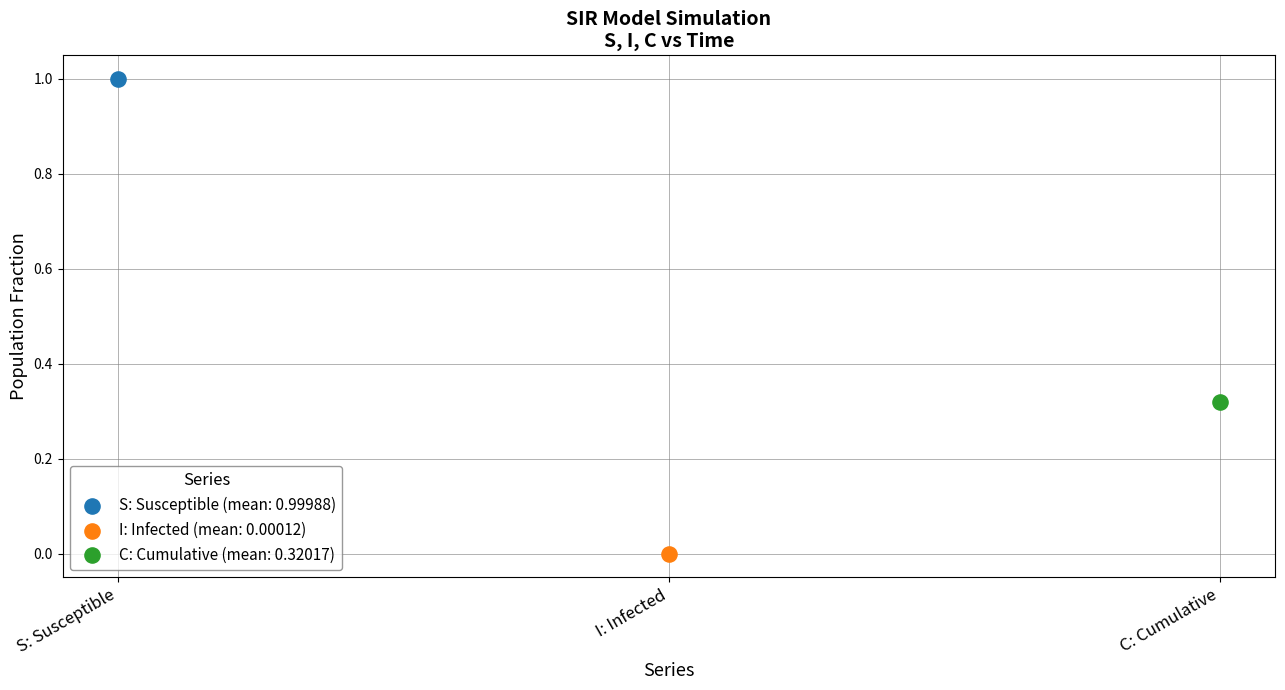

Which series reaches the maximum Y coordinate?

S: Susceptible (mean: 0.99988)